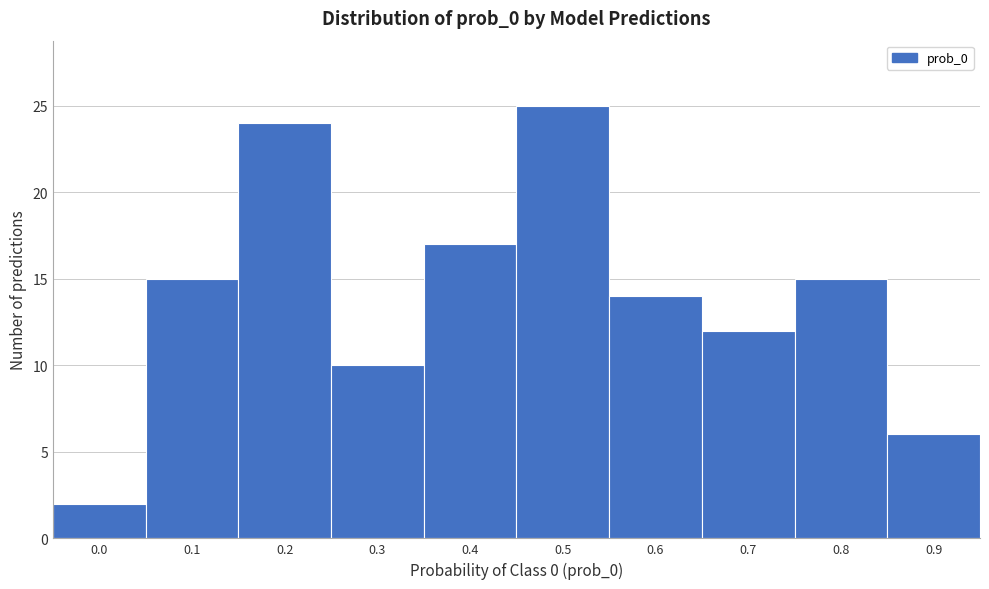

Reading right to left, extract all data points from this chart.

6	15	12	14	25	17	10	24	15	2